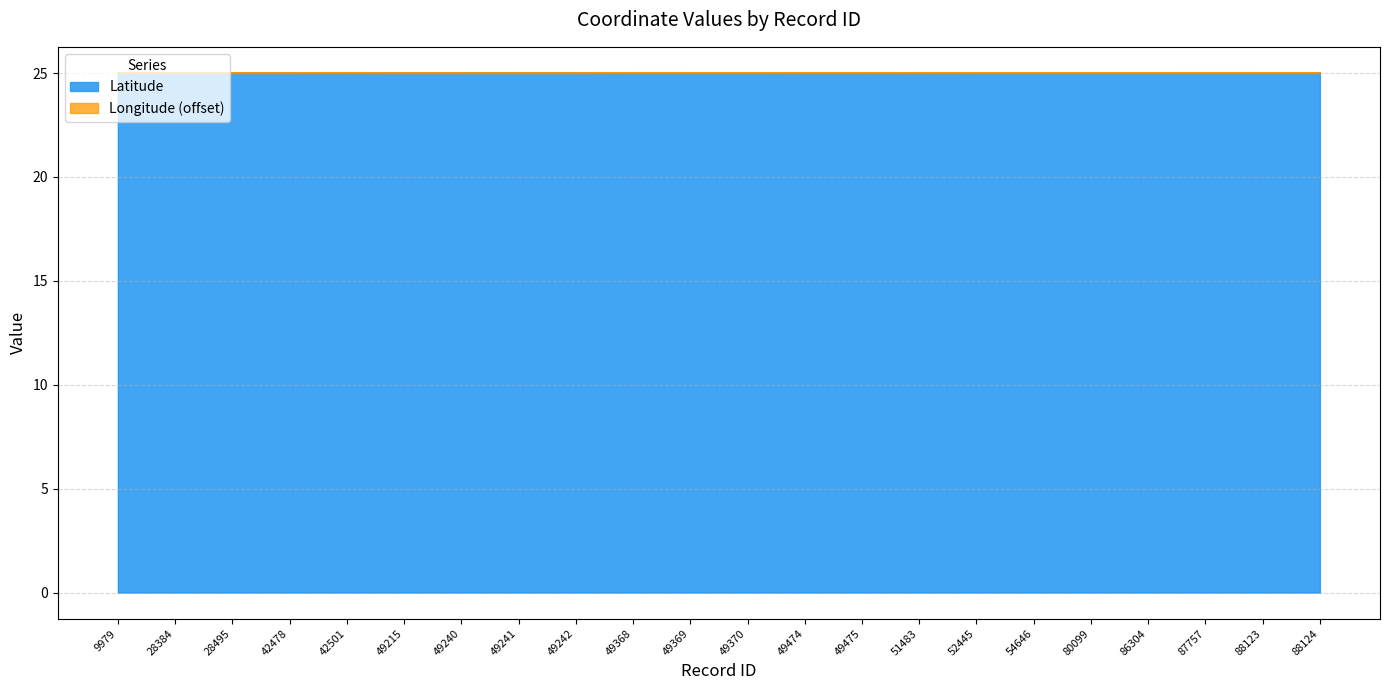

Is it true that Latitude equals 35.4 at 87757?

False